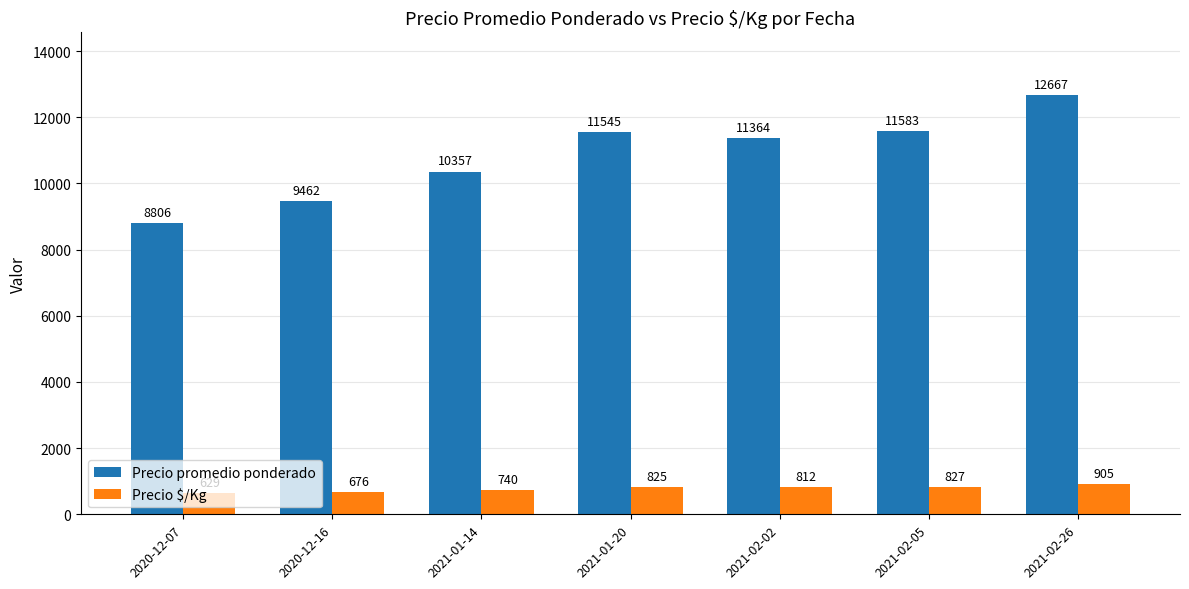

What is the value of the Precio promedio ponderado bar at the 2nd from the left?

9462